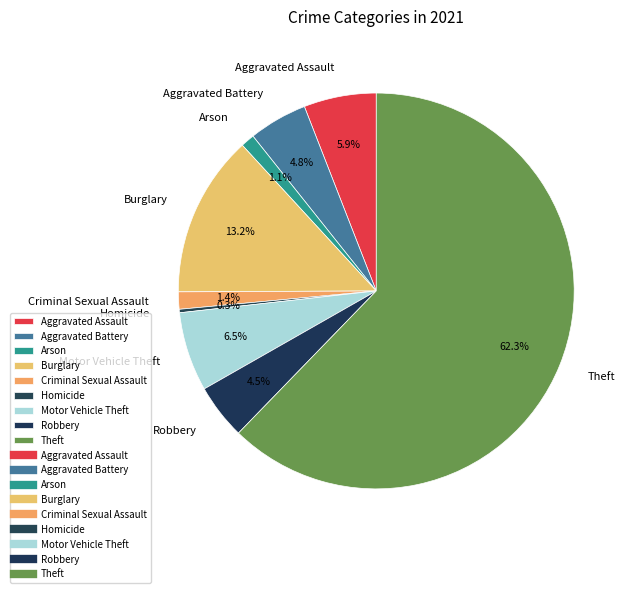

Which slice is the largest?

Theft